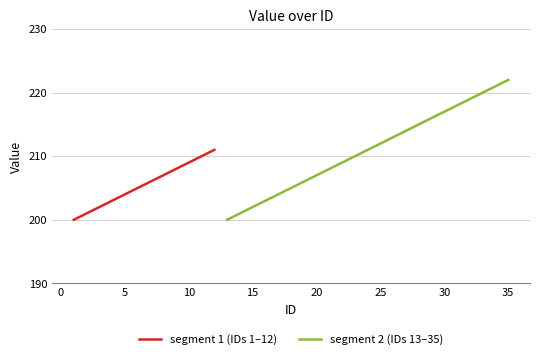

What is the ratio of the value at 18 to the value at 21?

1.0